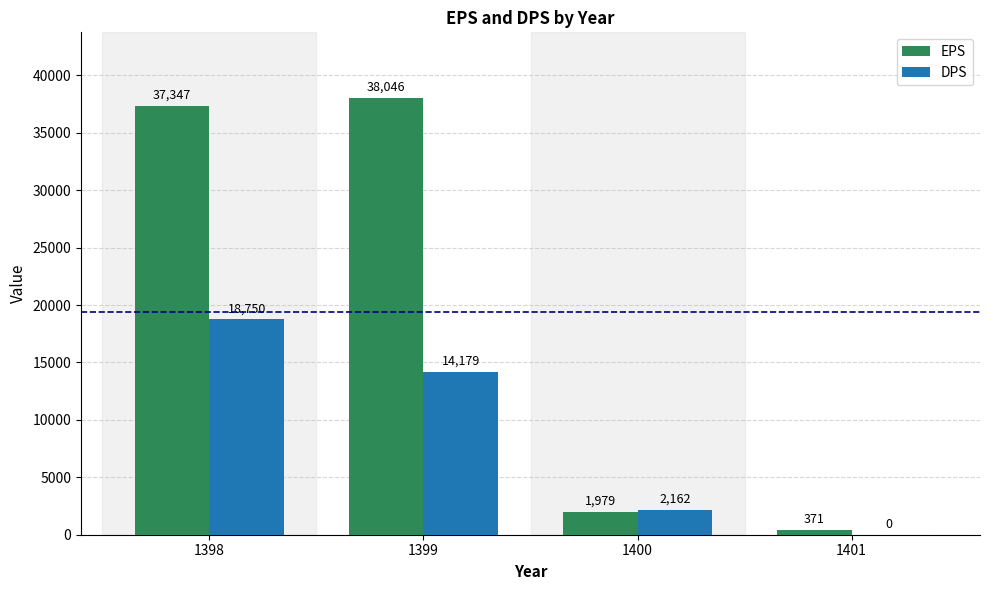

Reading left to right, transcribe all the data shown in this chart.

EPS: 37347	38046	1979	371
DPS: 18750	14179	2162	0